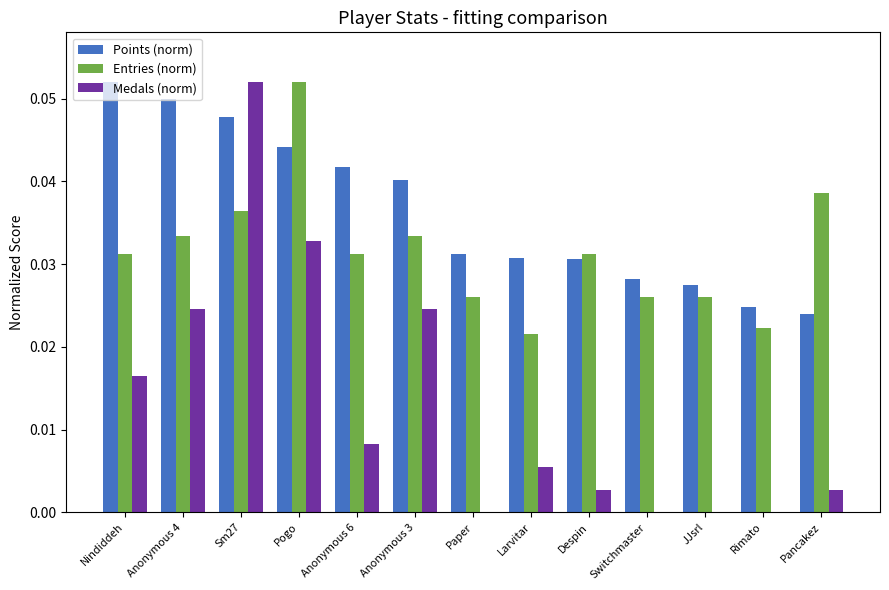

How many groups of bars are there?

13